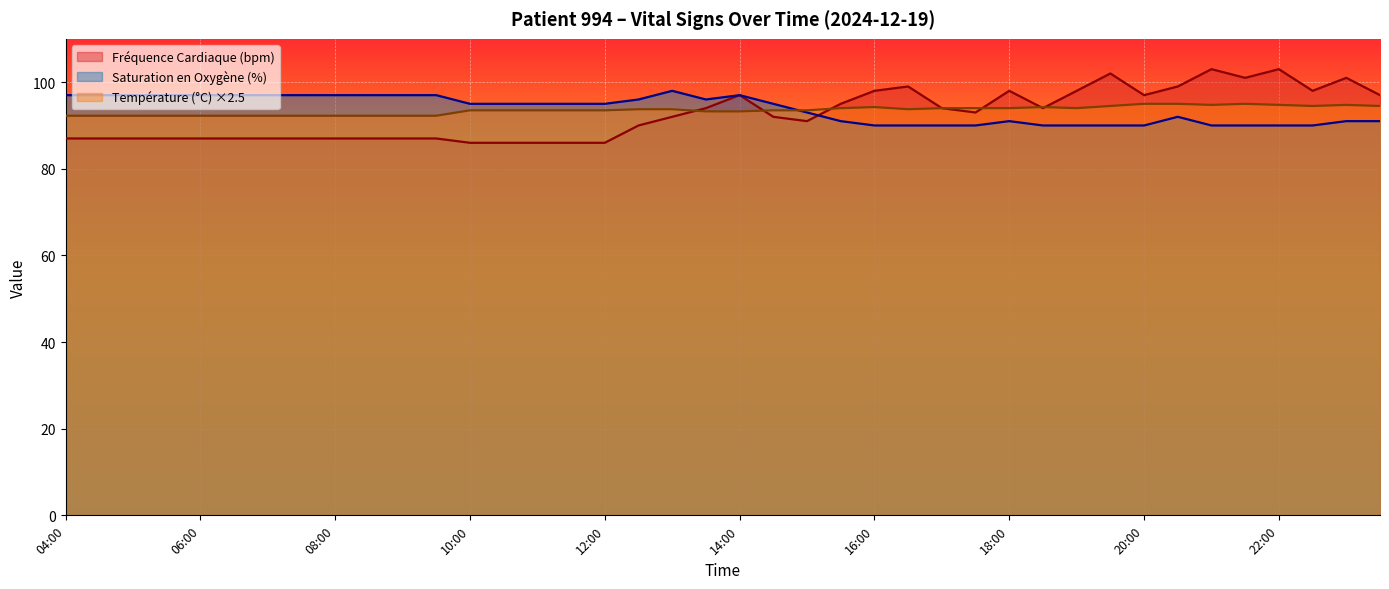

At which label does Fréquence Cardiaque (bpm) first exceed 92?

13:30